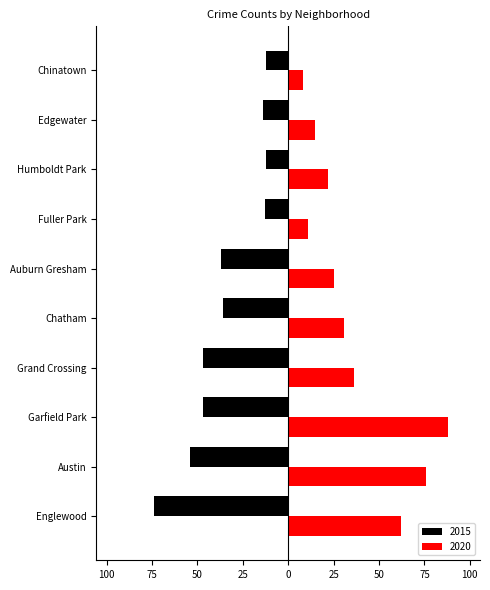

How many bars are there in each group?

2